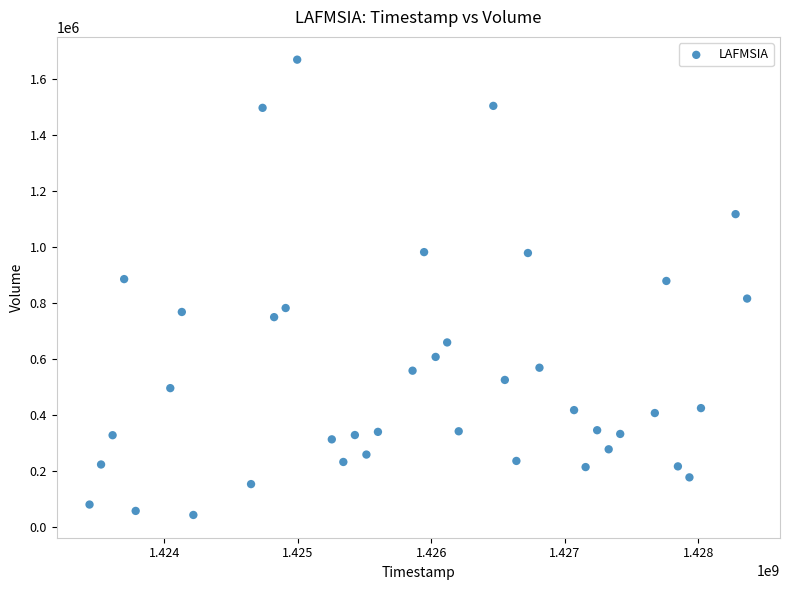

What is the range of Y values (max minus min)?

1623100